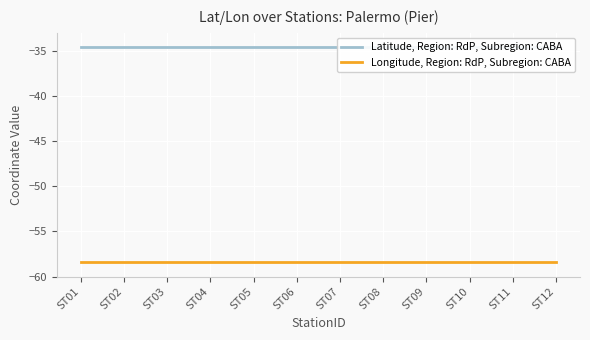

What value does the Longitude, Region: RdP, Subregion: CABA series have at ST11?

-58.4